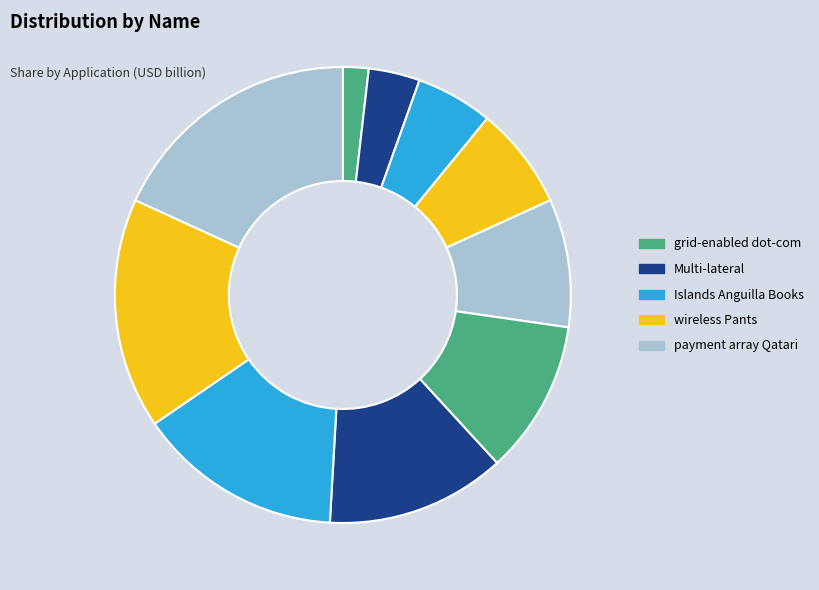

Count the number of slices in the pie.

10